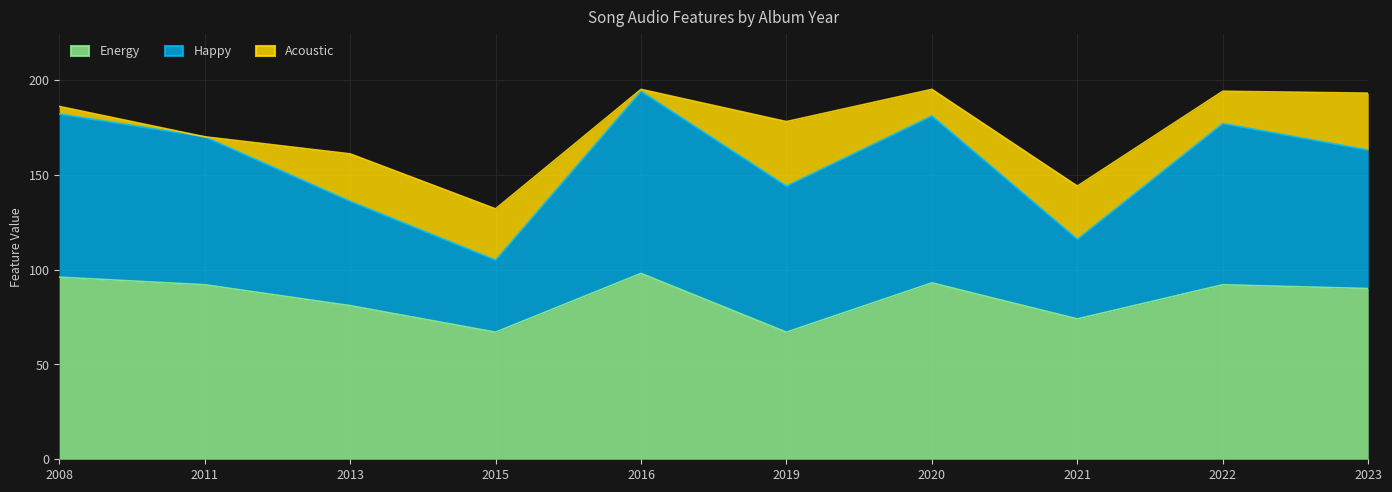

Which series has the widest spread of values?

Happy